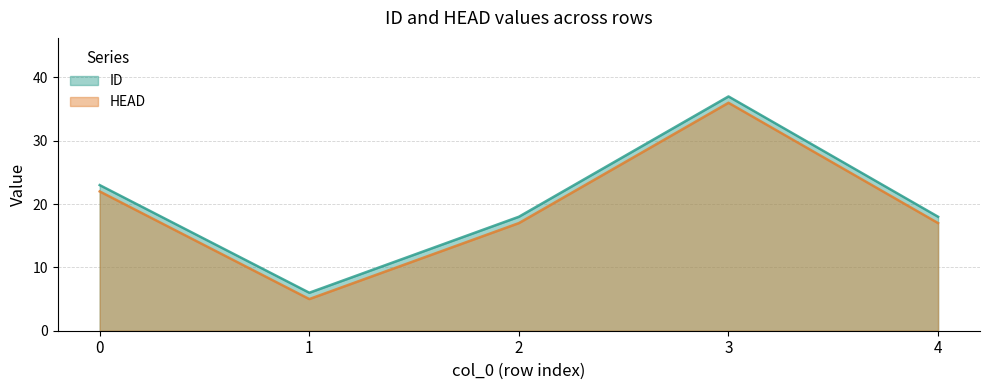

What is the value of the HEAD point at the 5th from the left?

17